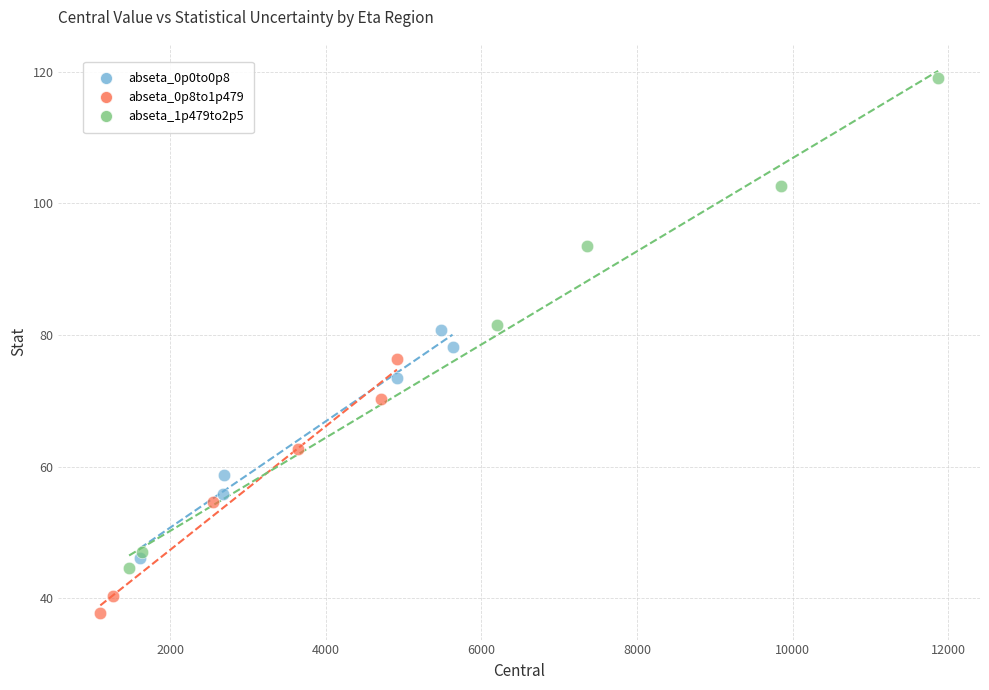

Which series reaches the maximum Y coordinate?

abseta_1p479to2p5